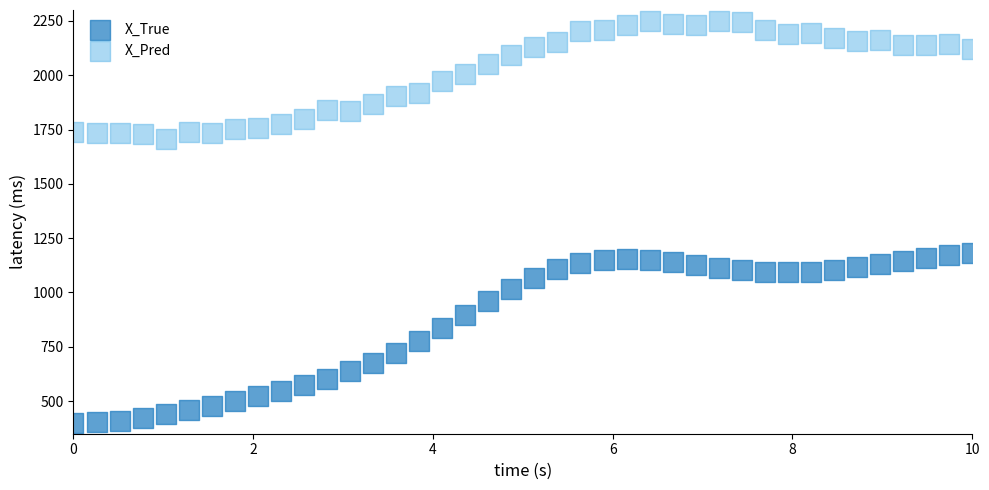

Which series has the largest Y range (max minus min)?

X_True